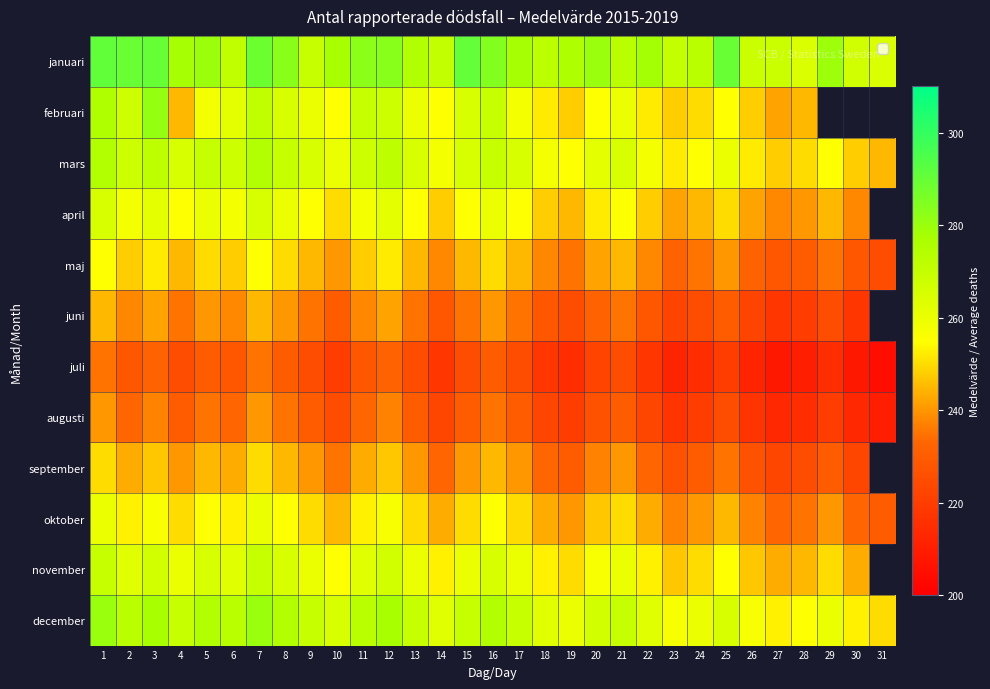

Which series has the largest total across all categories?

januari